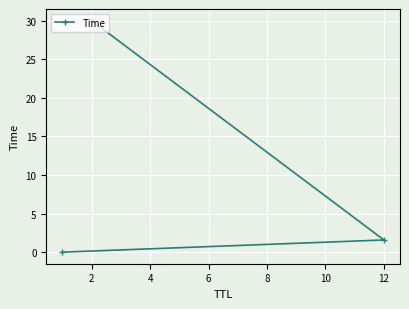

What is the maximum value shown in the chart?

30.0